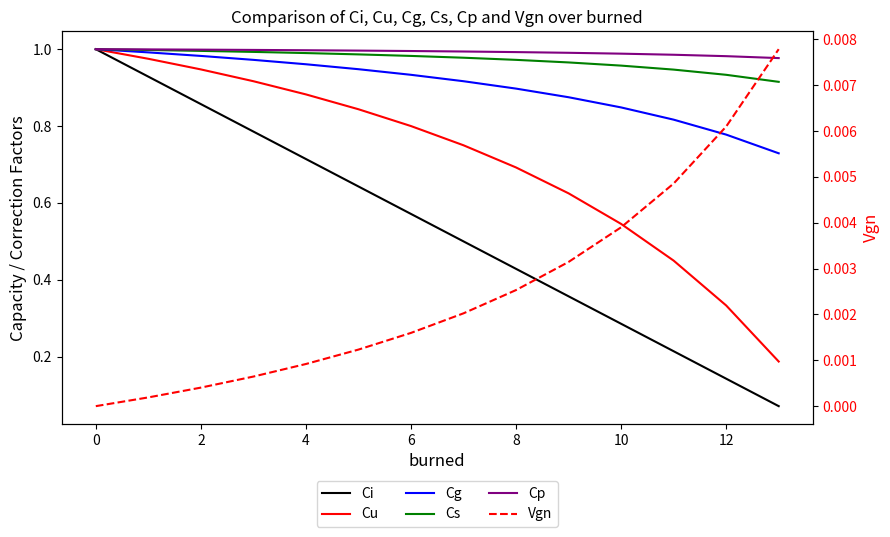

The value of Vgn at 6 is 0.0. True or false?

False